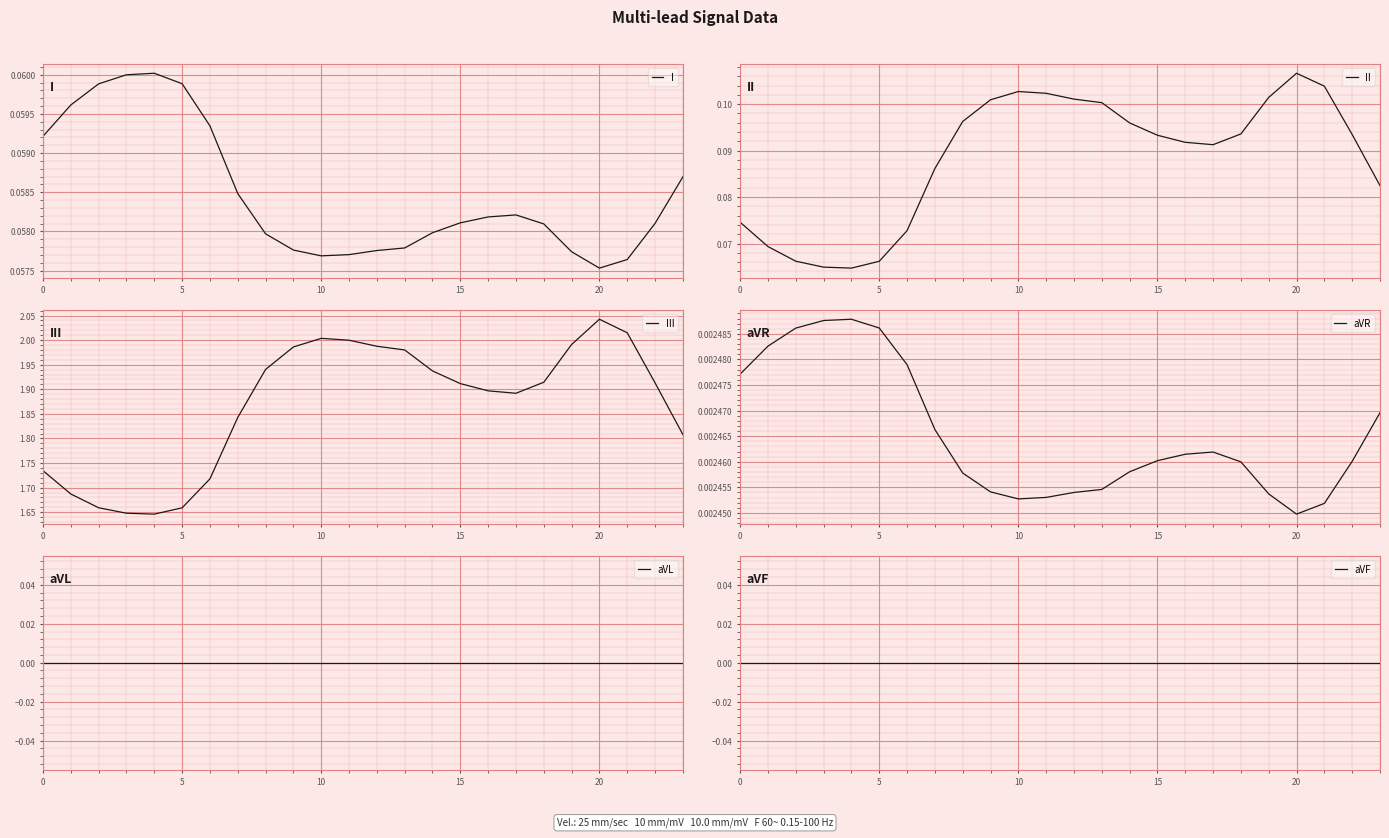

Where is I nearest to the value 0?

20